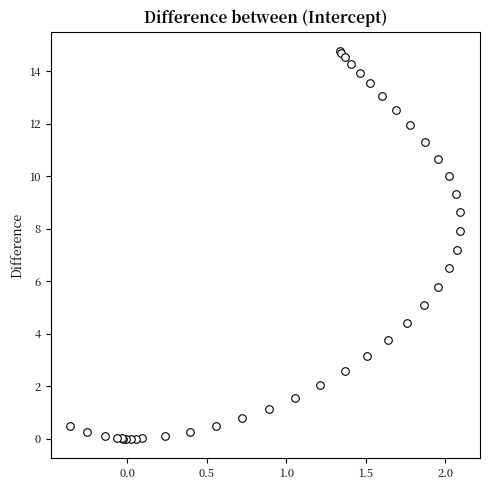

What Y value in the scatter plot is closest to 7?

7.2